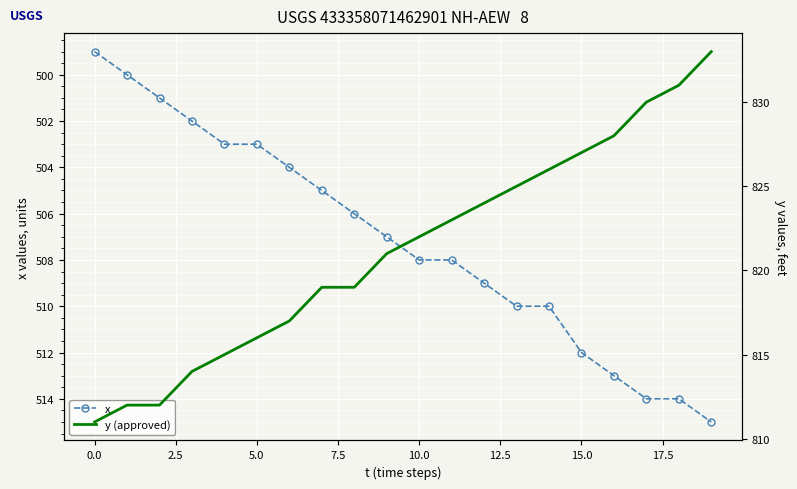

How many series are shown in this chart?

2